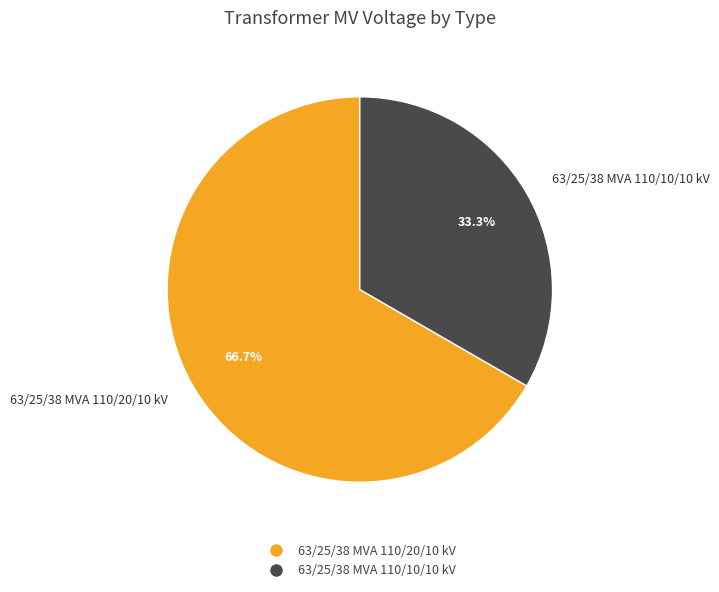

Is there any slice that represents more than half of the pie?

Yes